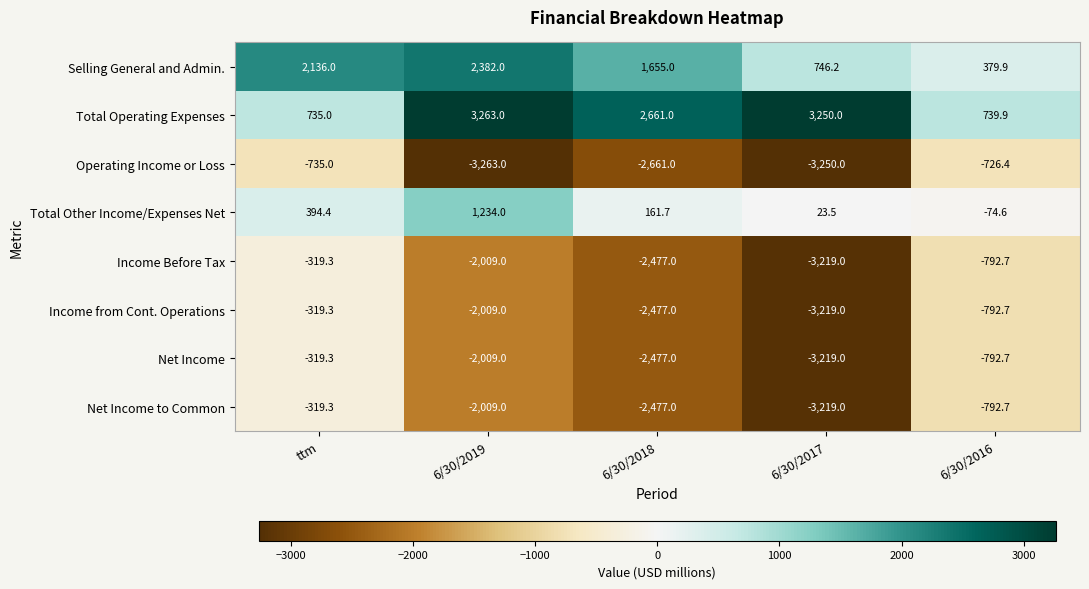

True or false: Selling General and Admin. has a value of 154.4 at 6/30/2016.

False